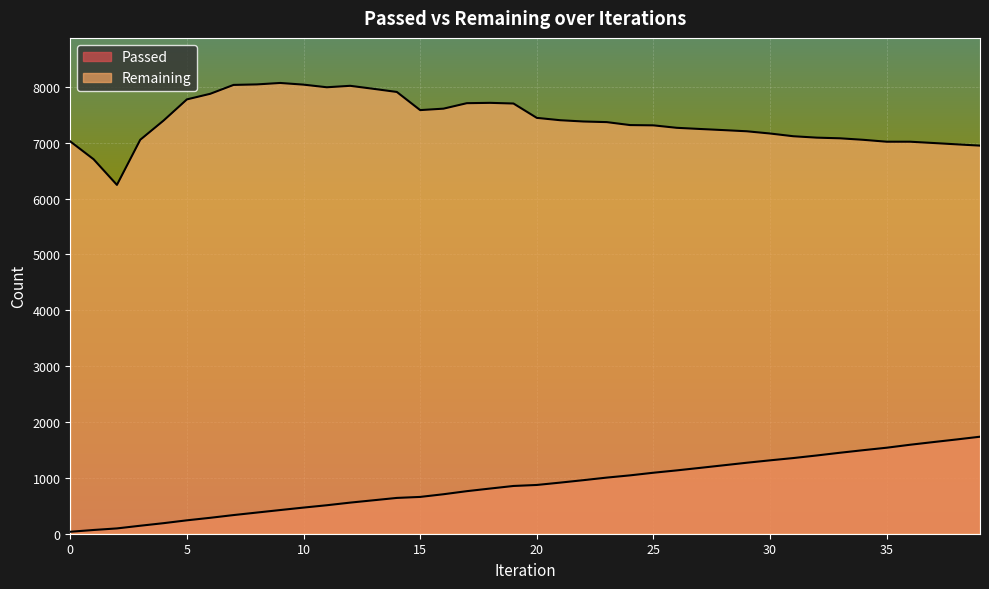

What are all the series names shown in the legend?

Passed, Remaining